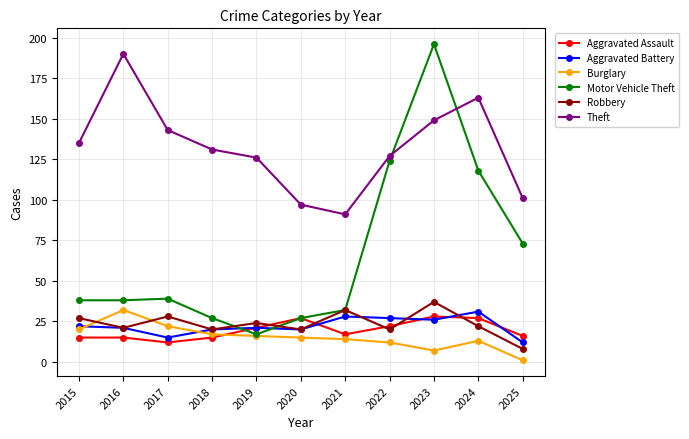

What are all the series names shown in the legend?

Aggravated Assault, Aggravated Battery, Burglary, Motor Vehicle Theft, Robbery, Theft